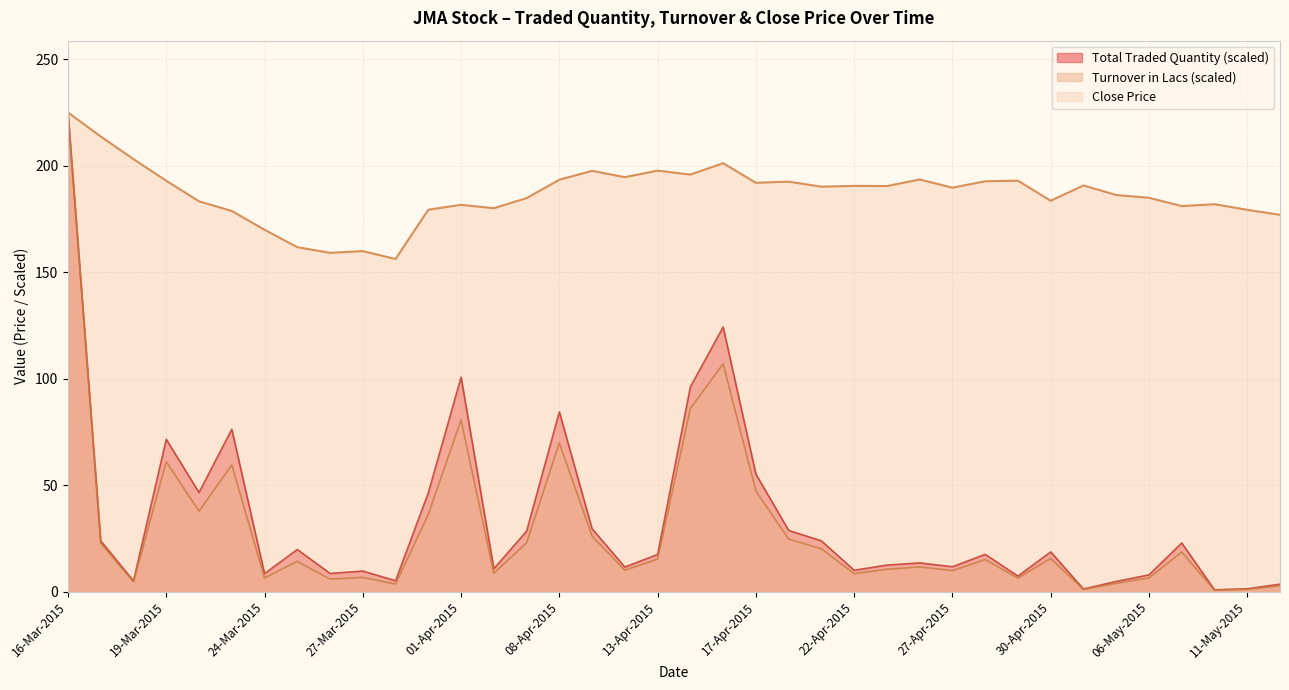

What is the spread (max minus min) of values at 15-Apr-2015?

109.9